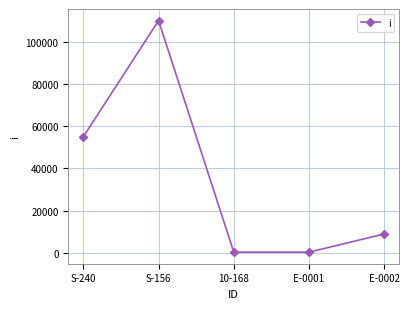

What is the approximate value at E-0001?

400